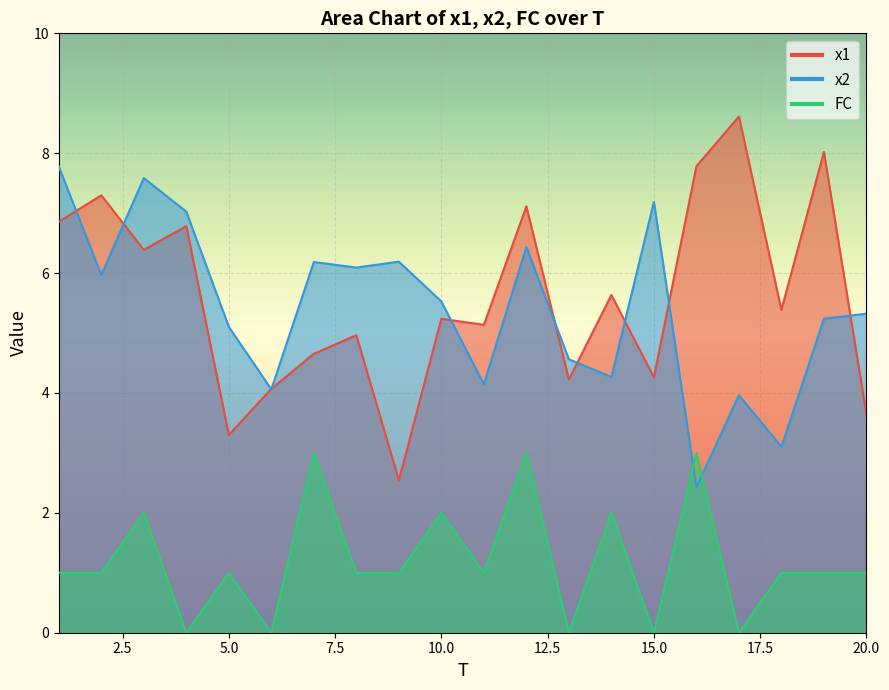

At which label does x2 reach its minimum?

16